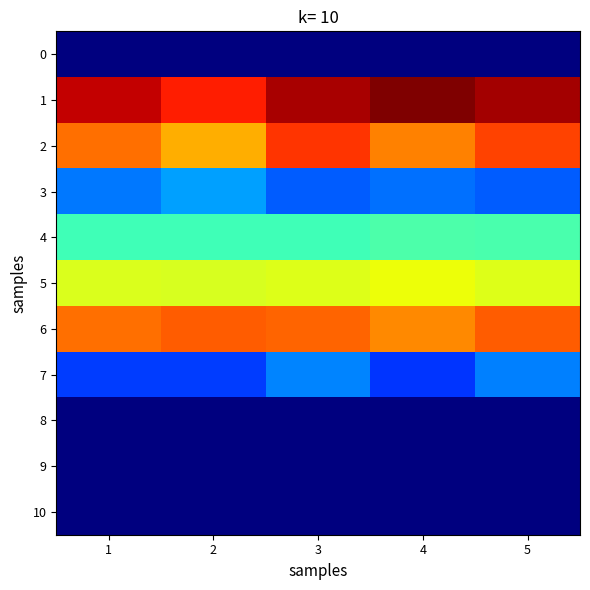

What is the spread (max minus min) of values at 2?

152.1